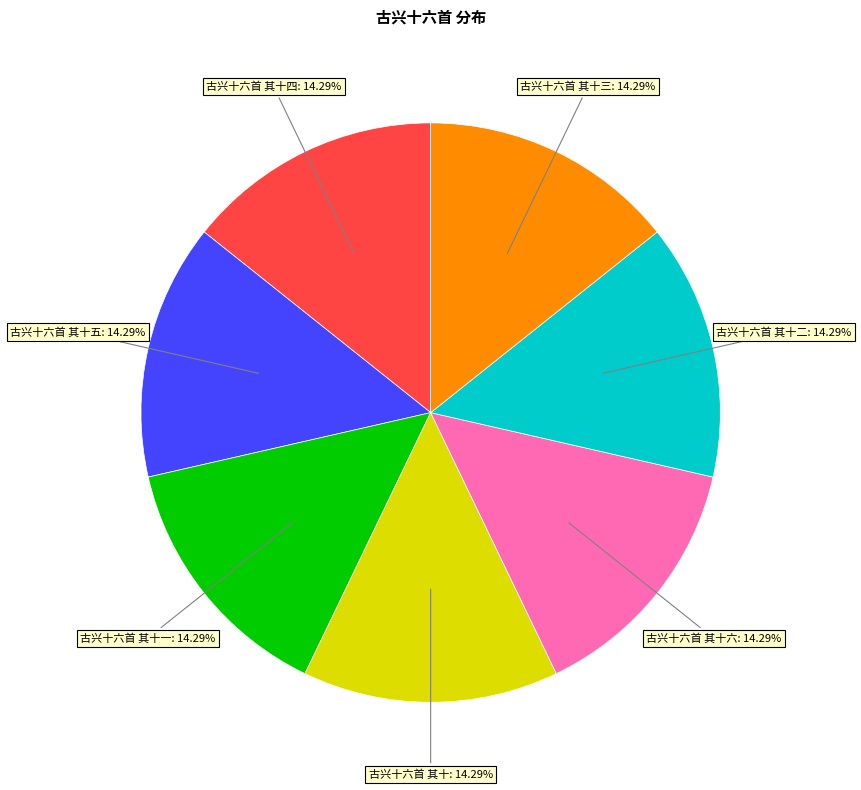

Count the number of slices in the pie.

7